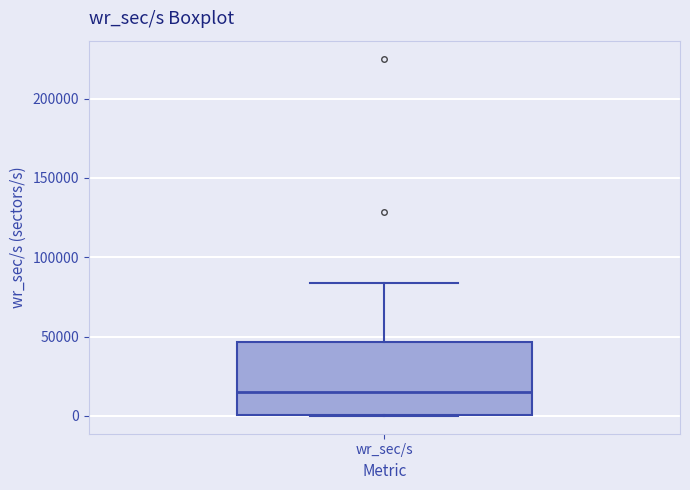

Where does the upper whisker of the box for wr_sec/s end on the y-axis? The values are not printed on the chart, so give them approximately, as read against the axis.

85000